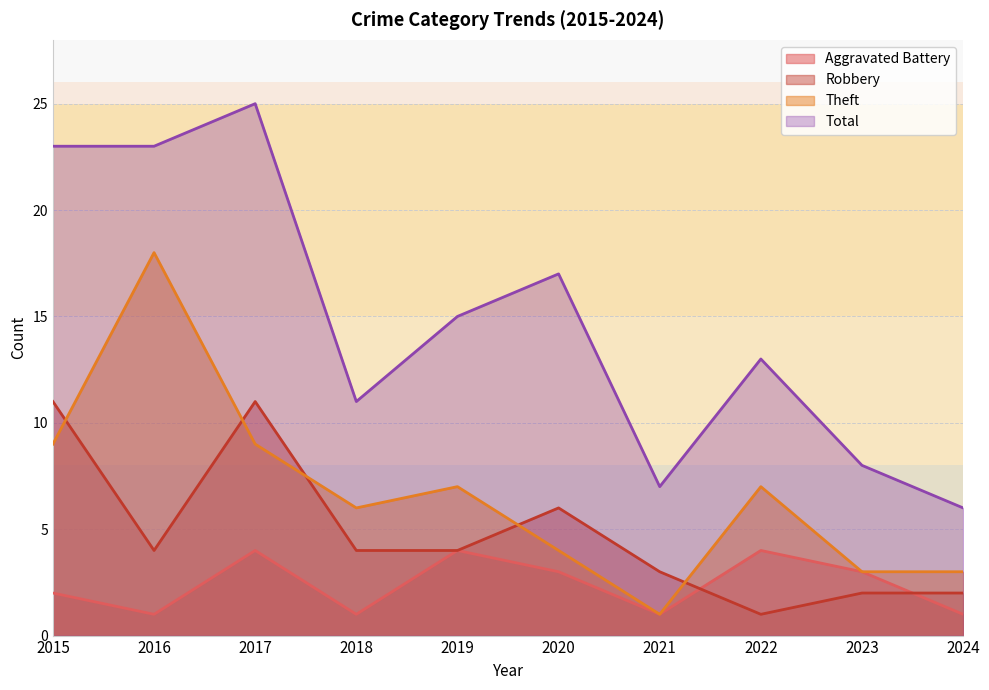

In Robbery, how many points are lower than both neighbors (excluding endpoints)?

2